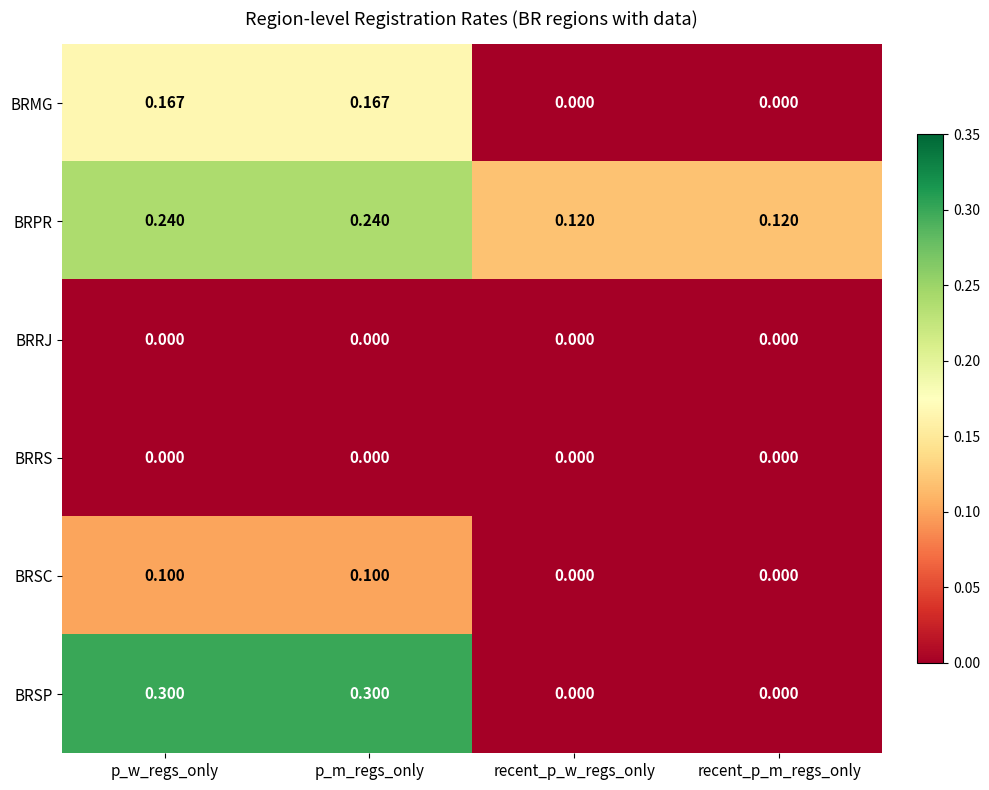

Which series changed the most between p_m_regs_only and recent_p_m_regs_only?

BRSP